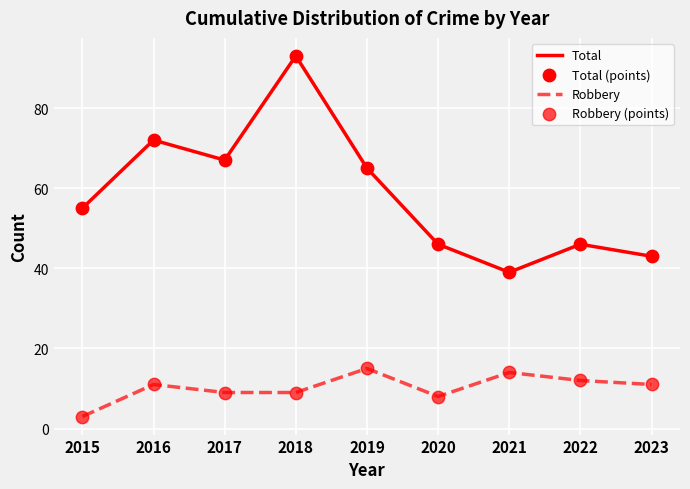

At which category is the sum across all series the highest?

2018